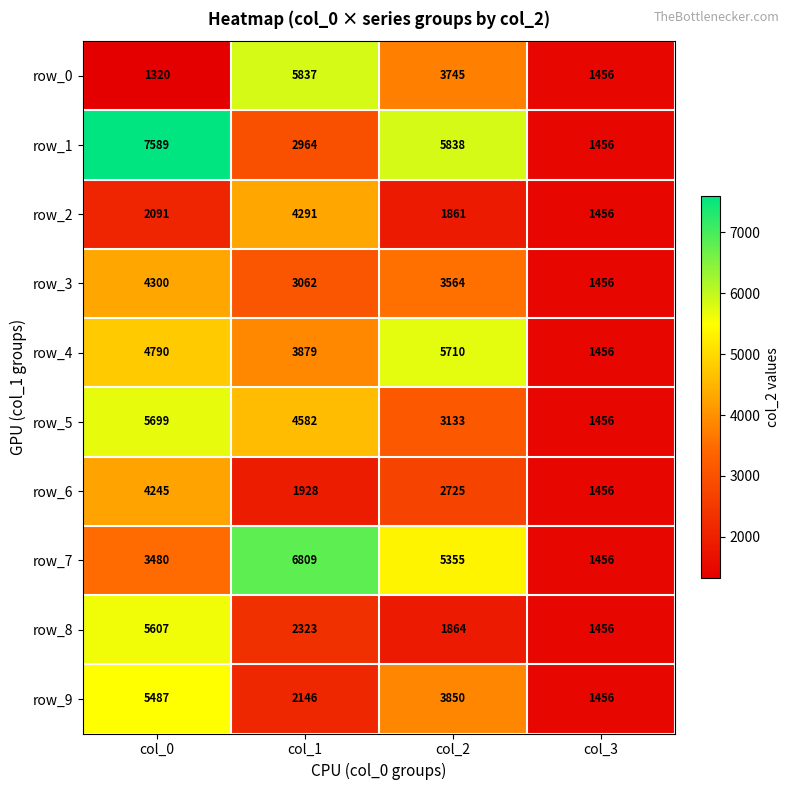

How many values in the row_0 series are below 3745?

2